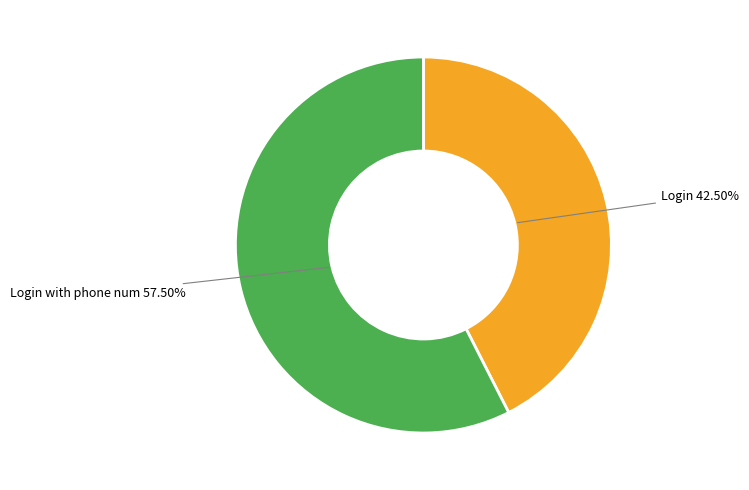

What is the largest slice in the pie chart?

Login with phone num 57.50%